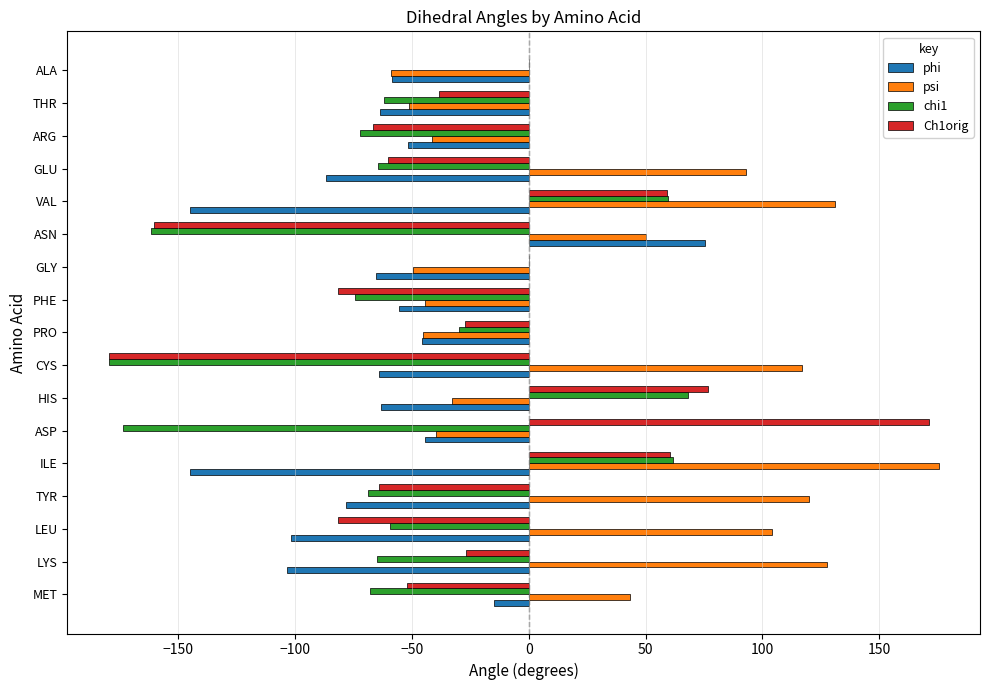

What is the sum of all phi values?

-1112.3